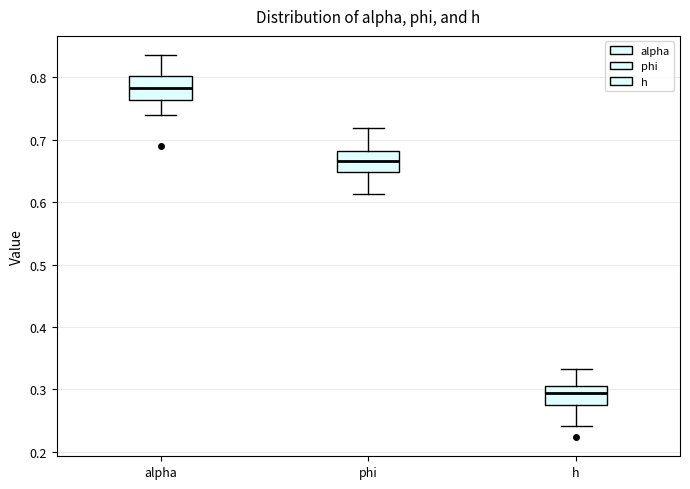

Reading left to right, read every box against the y-axis: the position of its median line, the range the box covers, and the ends of its whiskers. The values are not printed on the chart, so give them approximately, as read against the axis.

alpha: median 0.78, box 0.76 to 0.80, whiskers 0.74 to 0.84
phi: median 0.67, box 0.65 to 0.68, whiskers 0.61 to 0.72
h: median 0.29, box 0.27 to 0.31, whiskers 0.24 to 0.33